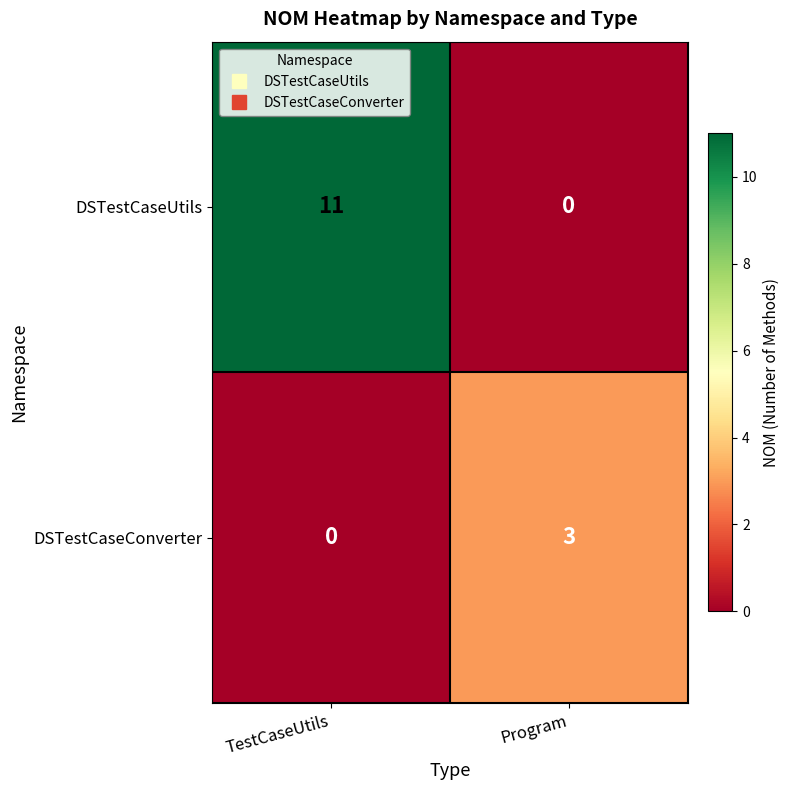

Reading left to right, transcribe all the data shown in this chart.

DSTestCaseUtils: TestCaseUtils=11	Program=0
DSTestCaseConverter: TestCaseUtils=0	Program=3